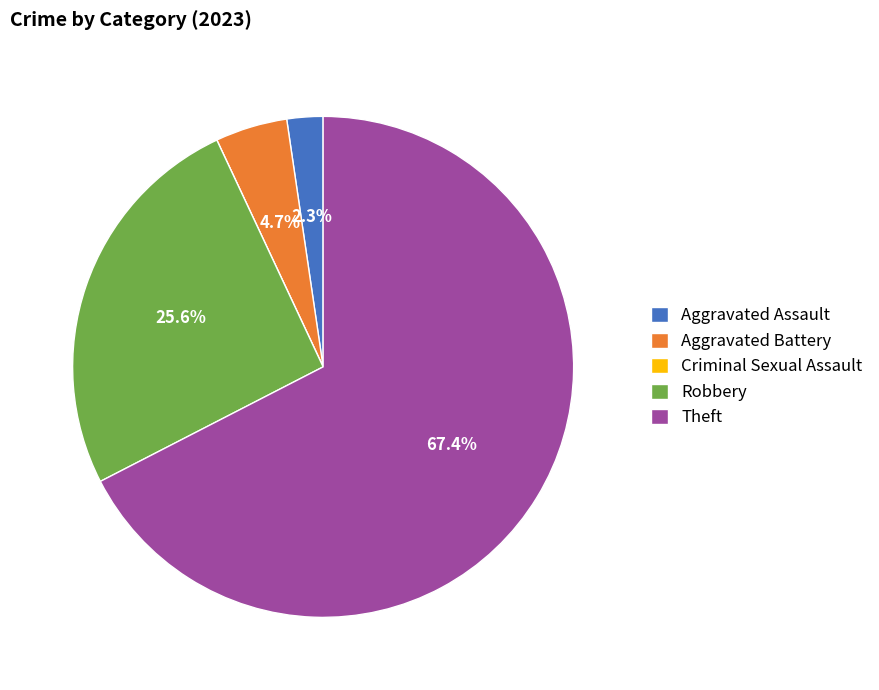

To the nearest percent, what is the difference between the Robbery and Aggravated Battery slice percentages?

21%